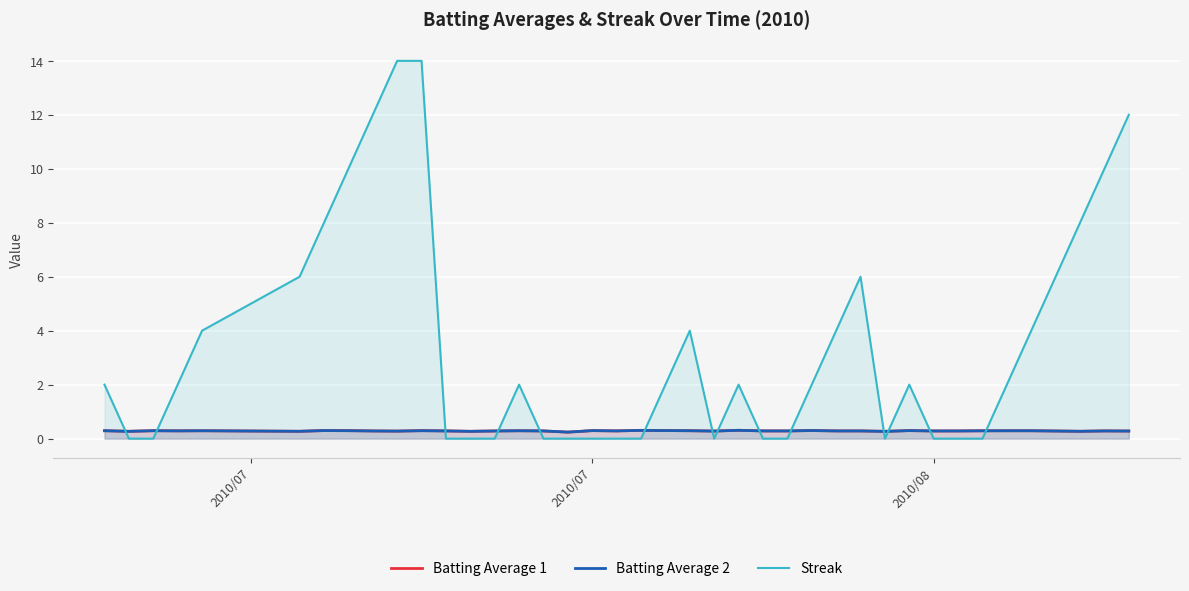

What is the greatest value displayed?

14.0